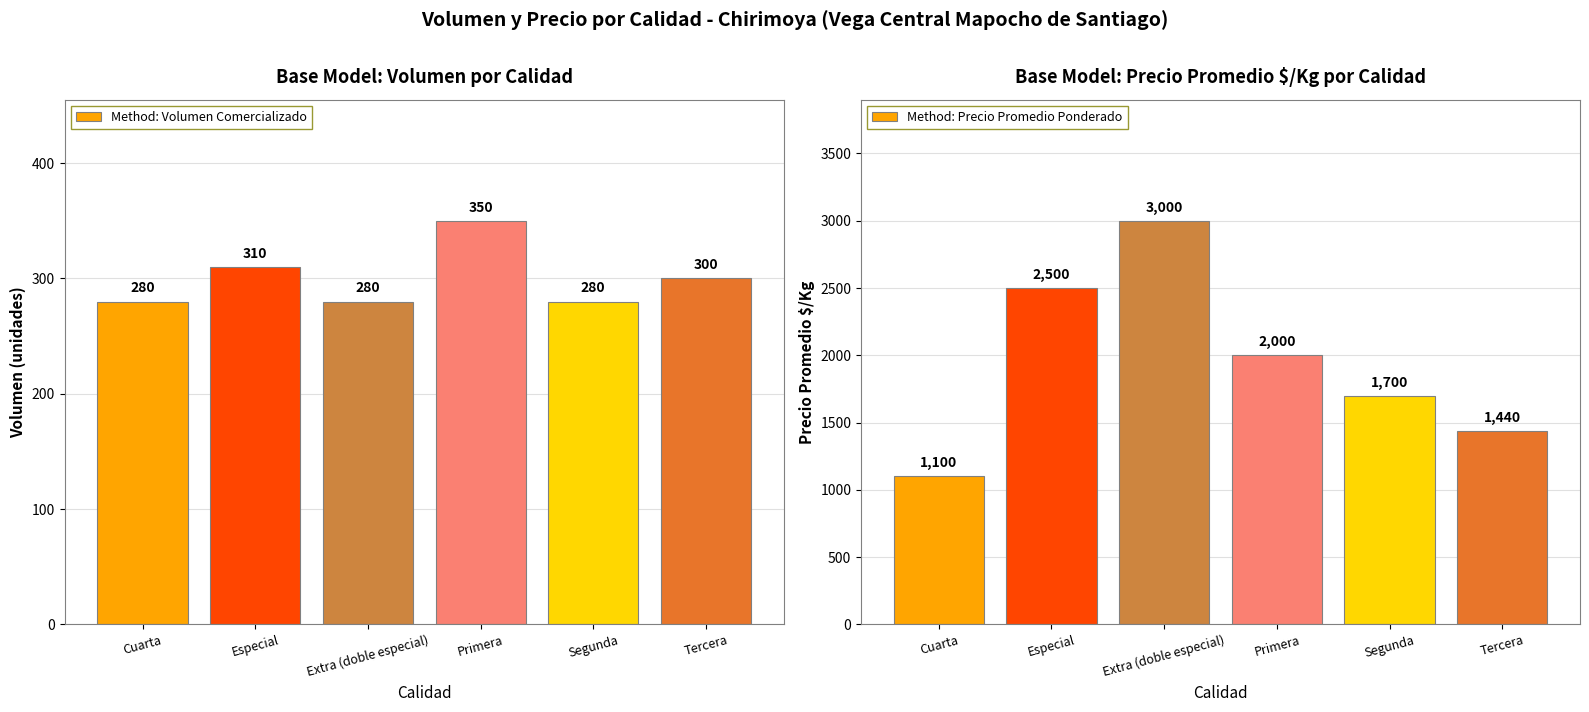

Where is Volumen nearest to the value 315?

Especial